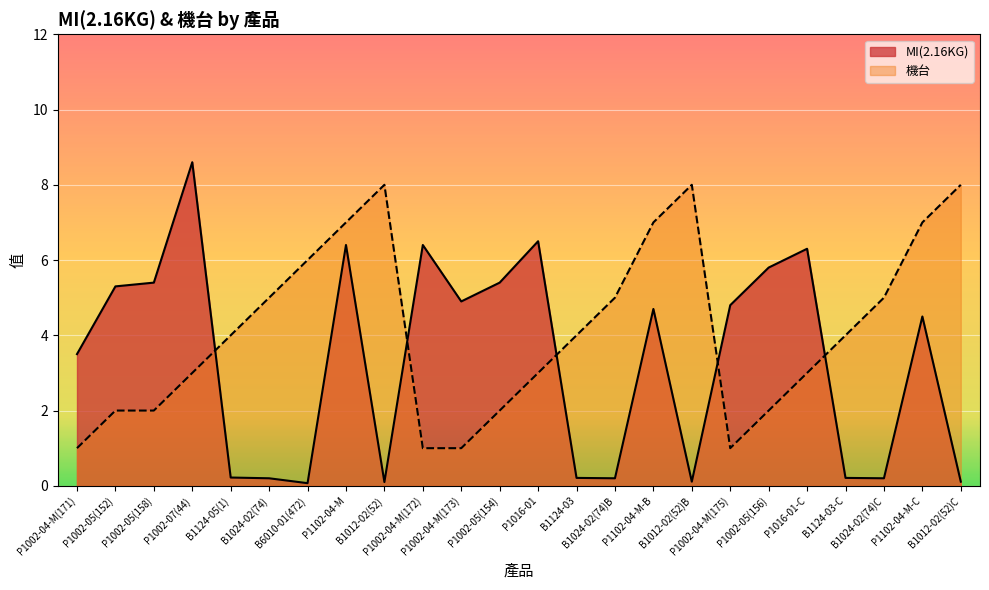

The 機台 series shows 5.0 at B1024-02(74)B. True or false?

True